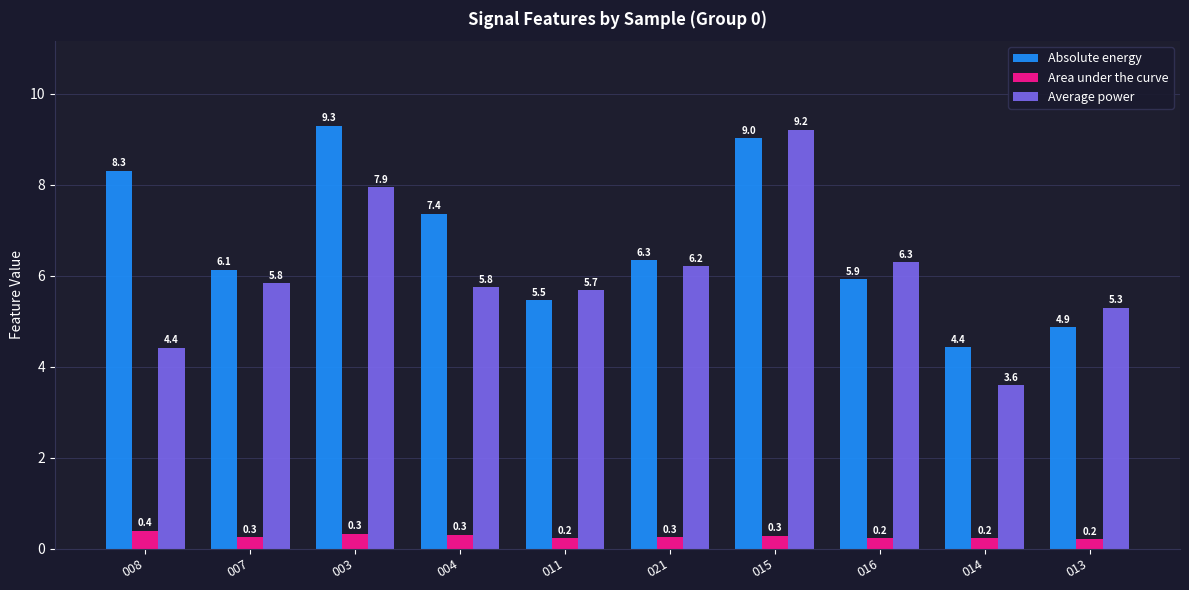

Is it true that Absolute energy equals 4.4 at 014?

True